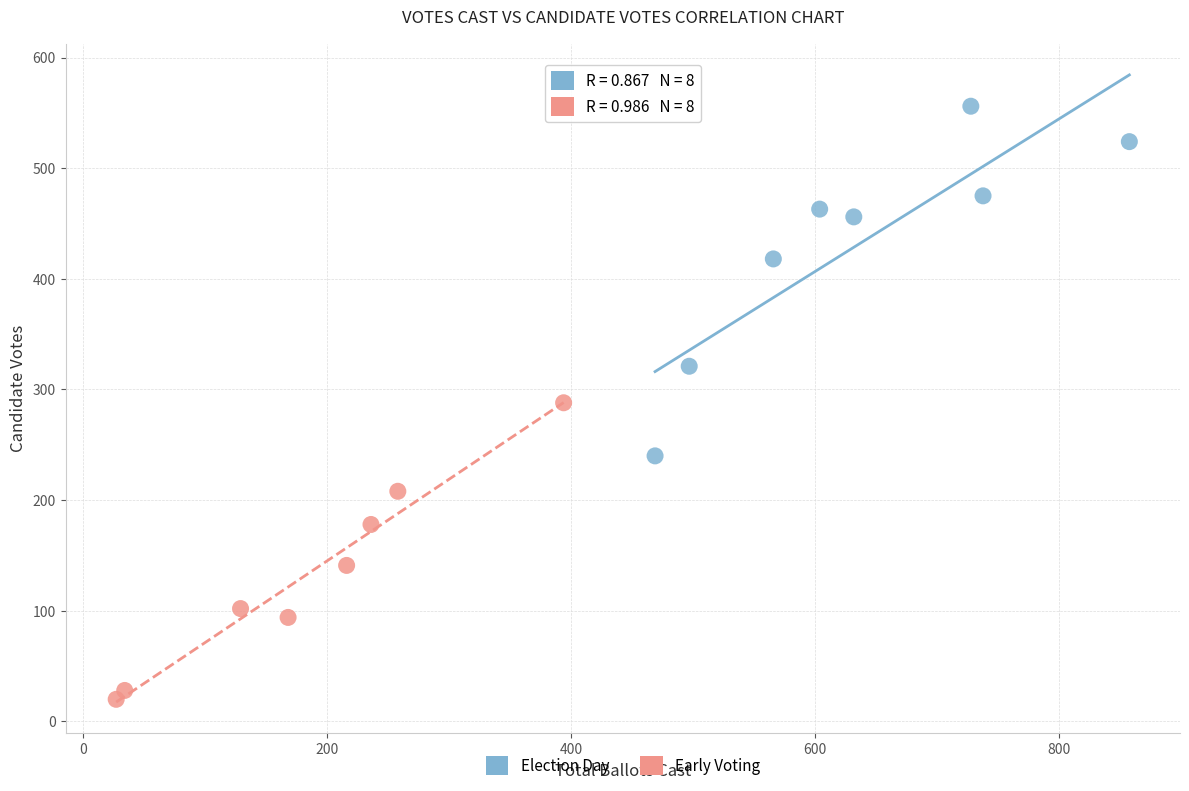

Which series contains the lowest Y value?

Early Voting